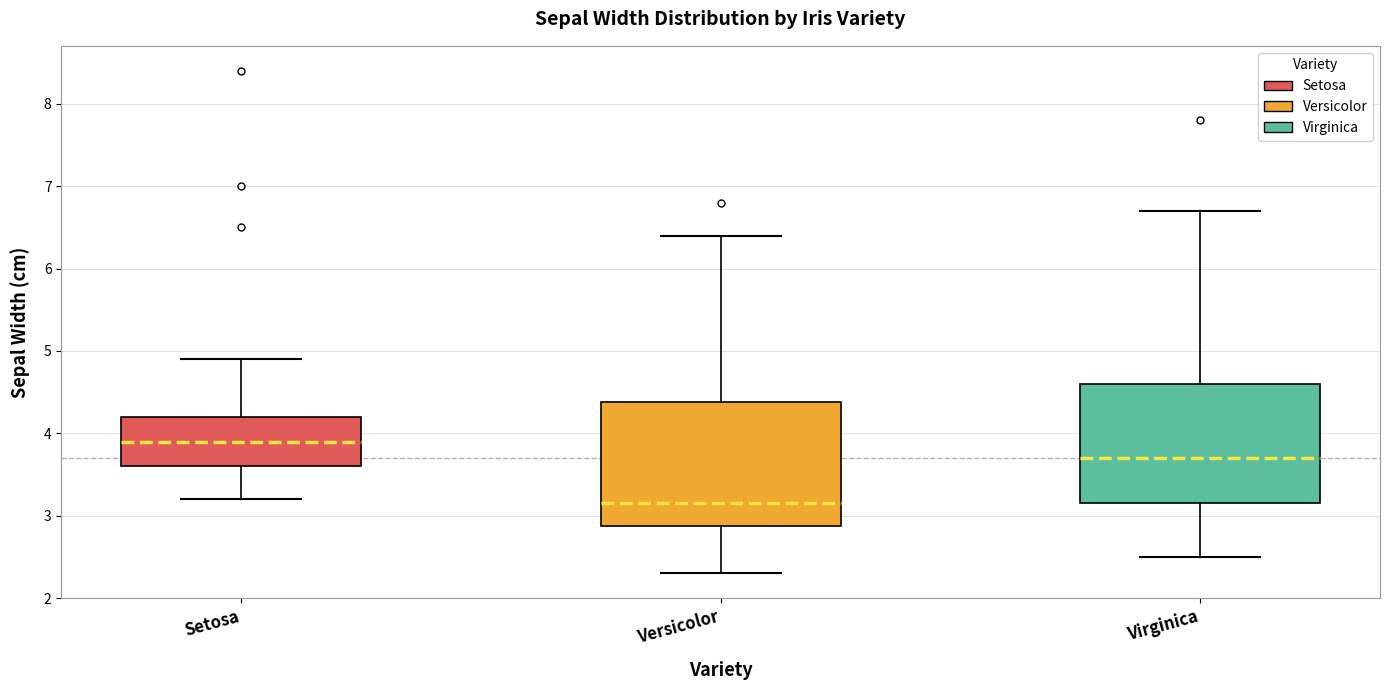

Which box has the lowest median line?

Versicolor